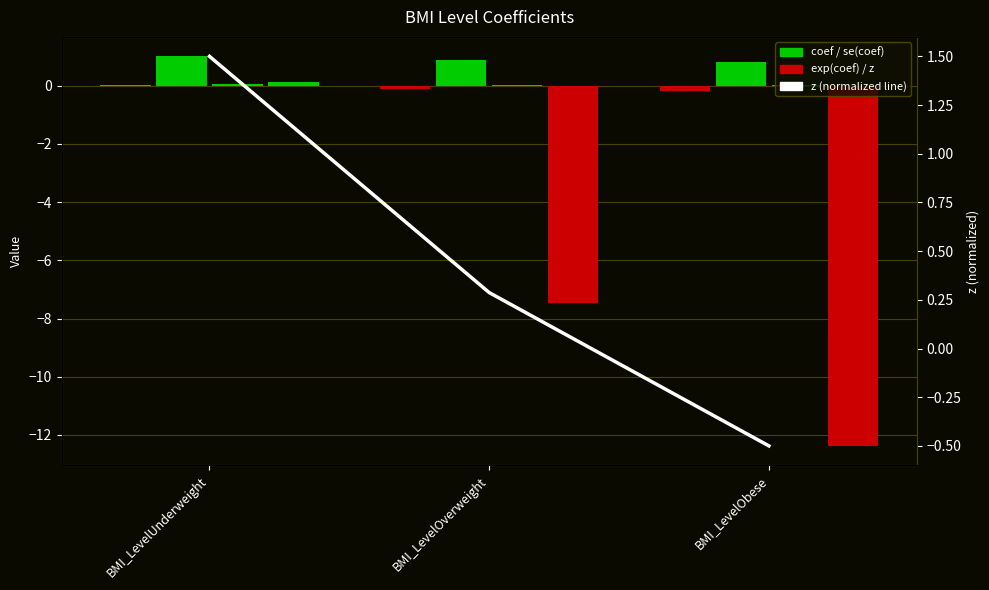

Where is se(coef) nearest to the value 0?

BMI_LevelOverweight